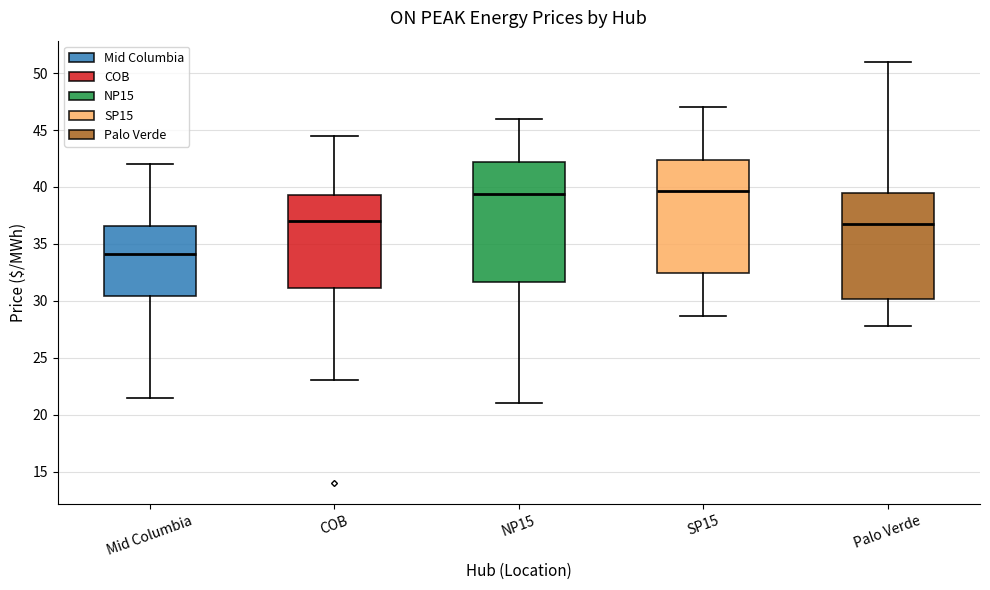

Reading left to right, read every box against the y-axis: the position of its median line, the range the box covers, and the ends of its whiskers. The values are not printed on the chart, so give them approximately, as read against the axis.

Mid Columbia: median 34.0, box 30.5 to 36.5, whiskers 21.5 to 42.0
COB: median 37.0, box 31.0 to 39.5, whiskers 23.0 to 44.5
NP15: median 39.5, box 31.5 to 42.0, whiskers 21.0 to 46.0
SP15: median 39.5, box 32.5 to 42.5, whiskers 28.5 to 47.0
Palo Verde: median 37.0, box 30.0 to 39.5, whiskers 28.0 to 51.0